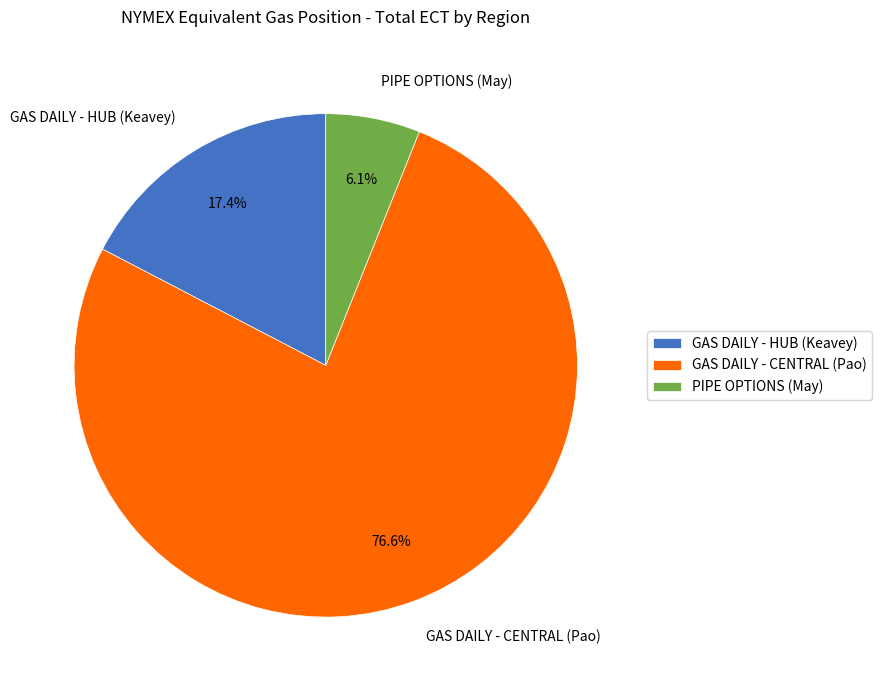

To the nearest percent, what portion does GAS DAILY - HUB (Keavey) represent?

17%